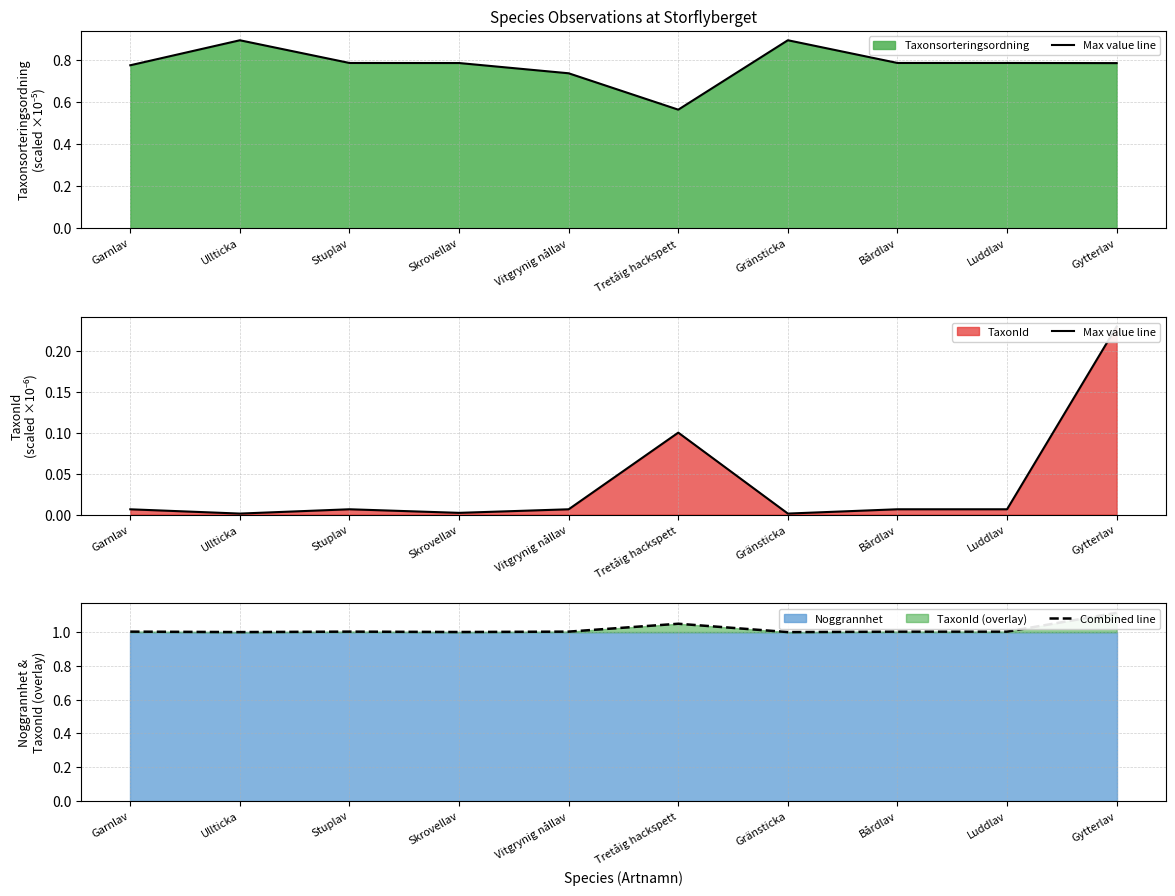

What is the difference between the second highest and second lowest values in the Max value line series?

0.1